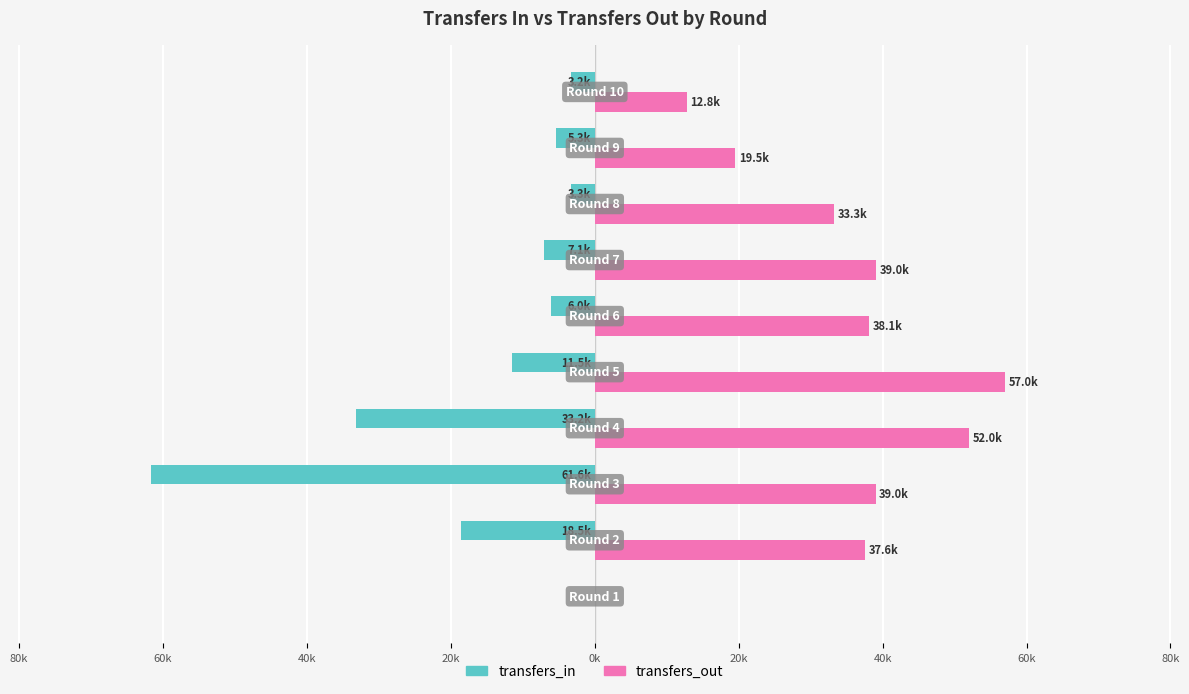

What are all the series names shown in the legend?

transfers_in, transfers_out